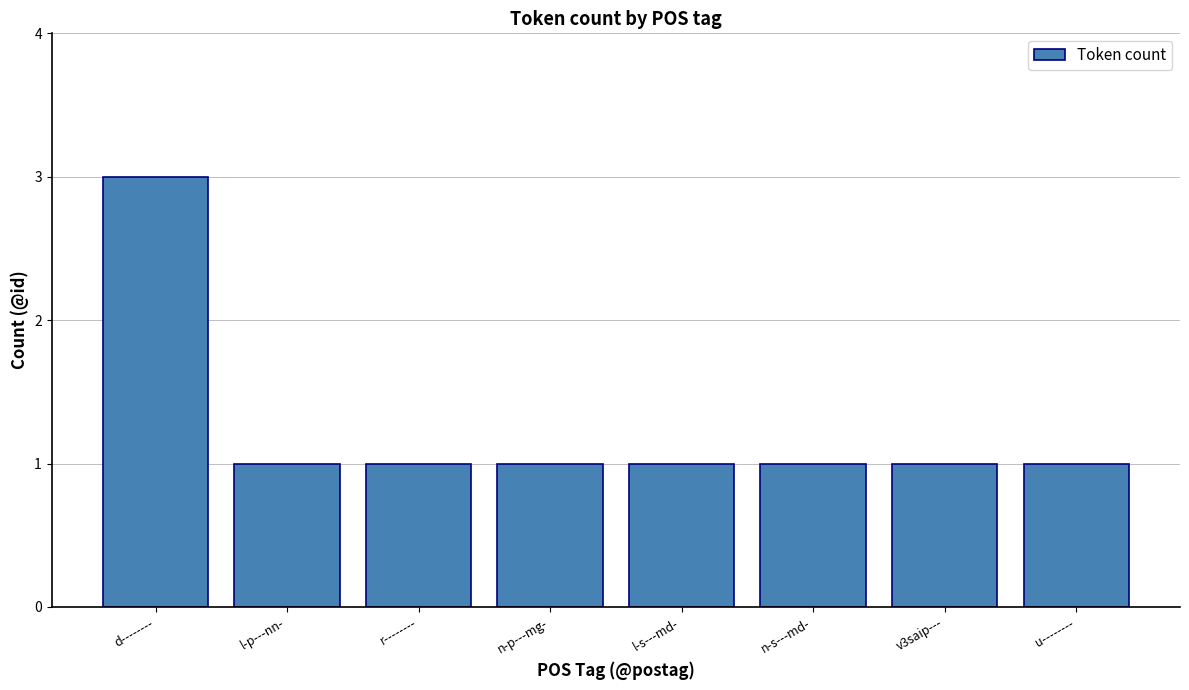

The chart shows a value of 1 at u--------. True or false?

True